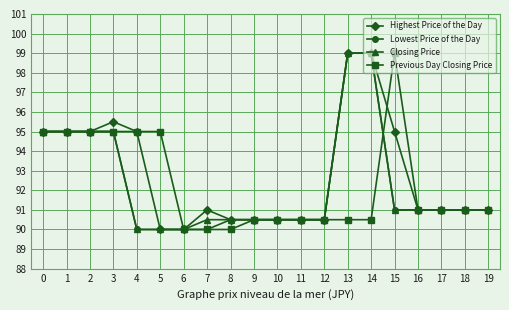

What are all the series names shown in the legend?

Highest Price of the Day, Lowest Price of the Day, Closing Price, Previous Day Closing Price